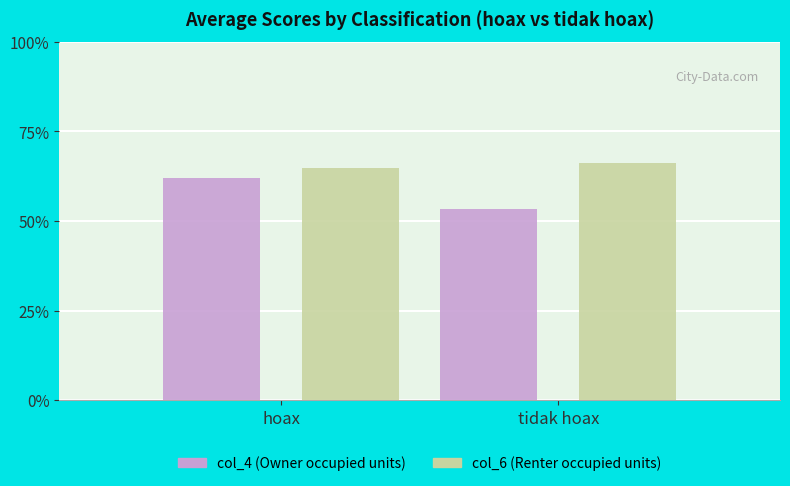

At tidak hoax, list the series in order from smallest to largest.

col_4 (Owner occupied units), col_6 (Renter occupied units)